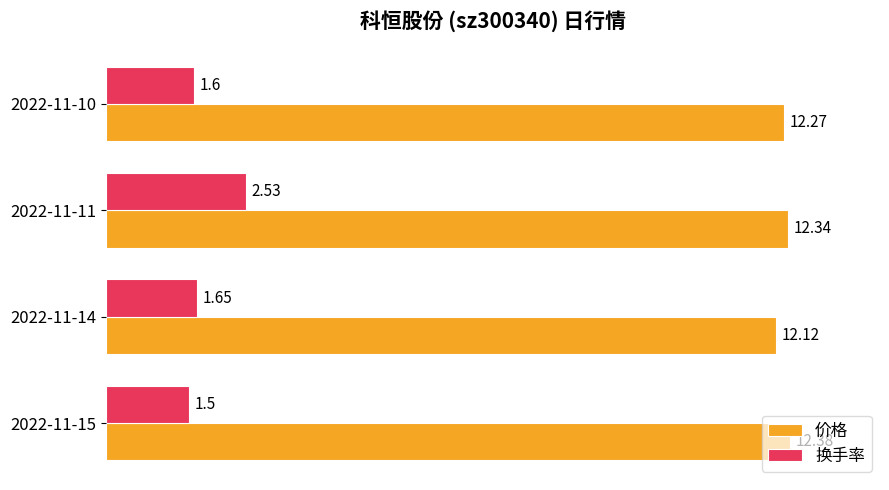

What is the spread (max minus min) of values at 2022-11-14?

10.5